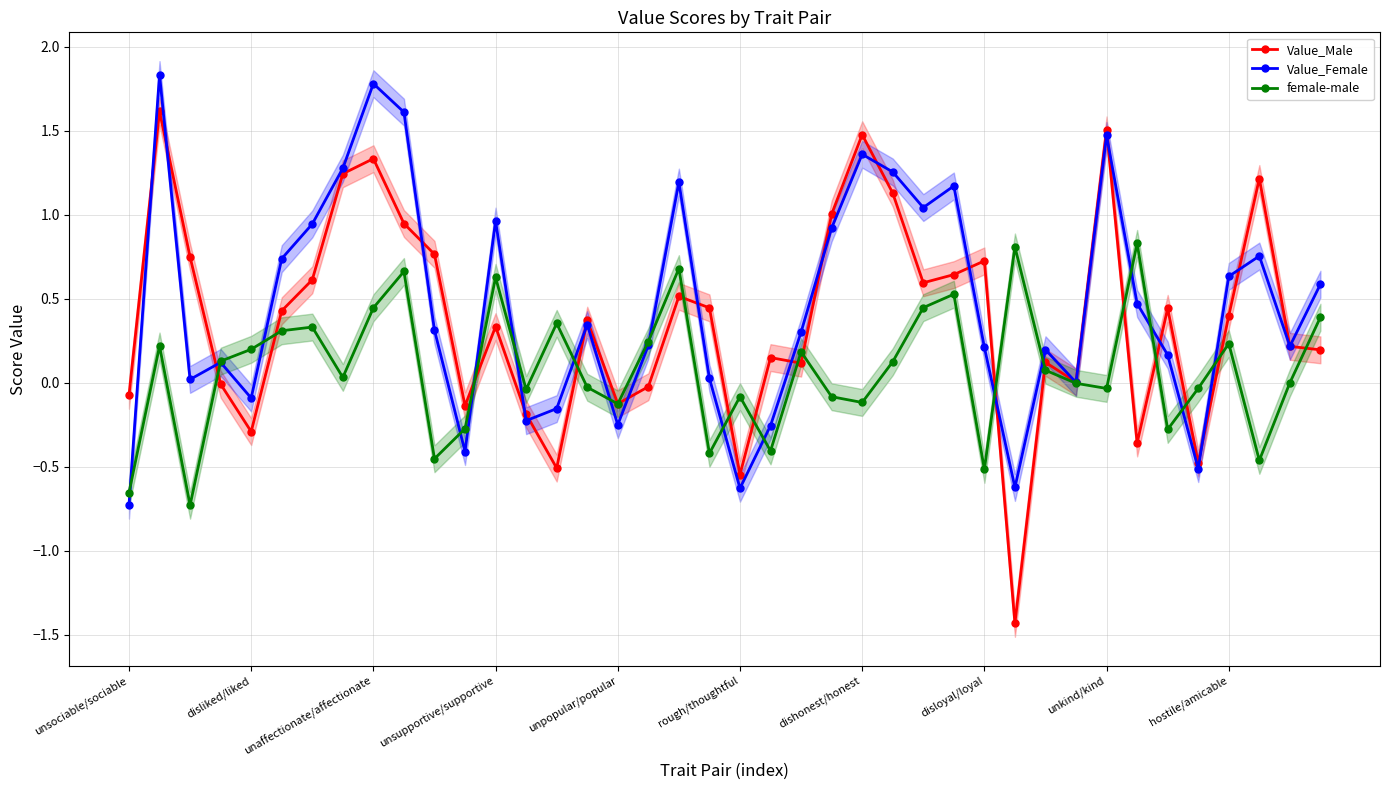

True or false: Value_Female has more than 0 interior local peaks.

True